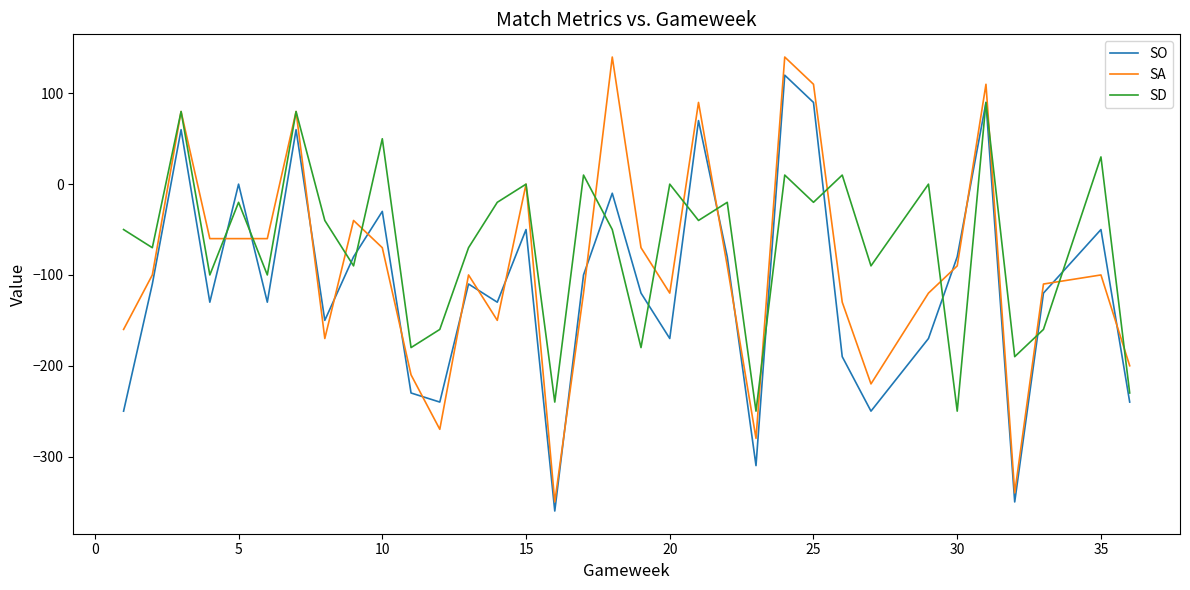

What is the smallest value displayed?

-360